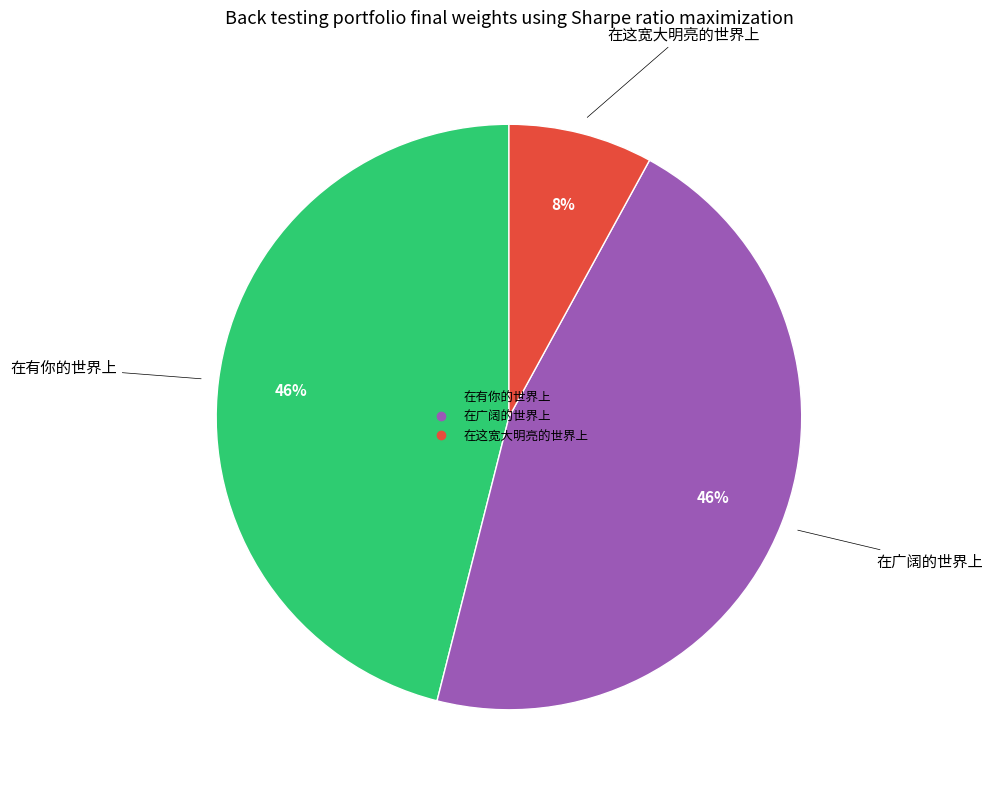

To the nearest percent, what is the combined percentage of 在广阔的世界上 and 在这宽大明亮的世界上?

54%